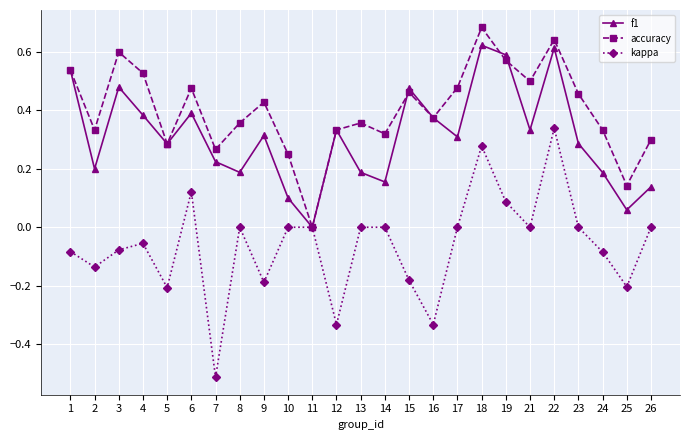

Which series changed the most between 2 and 23?

kappa